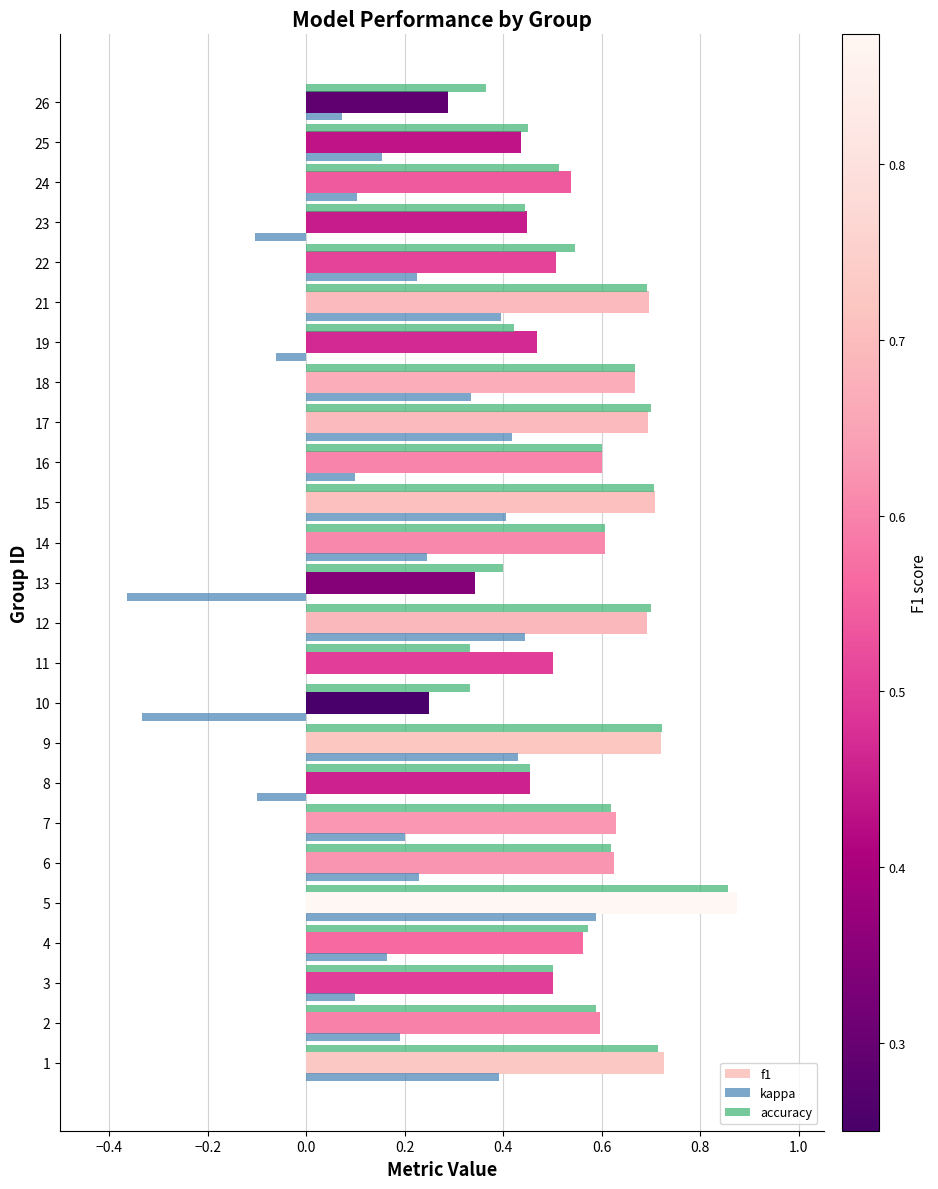

What is the sum of the accuracy values at 7 and 2?

1.2